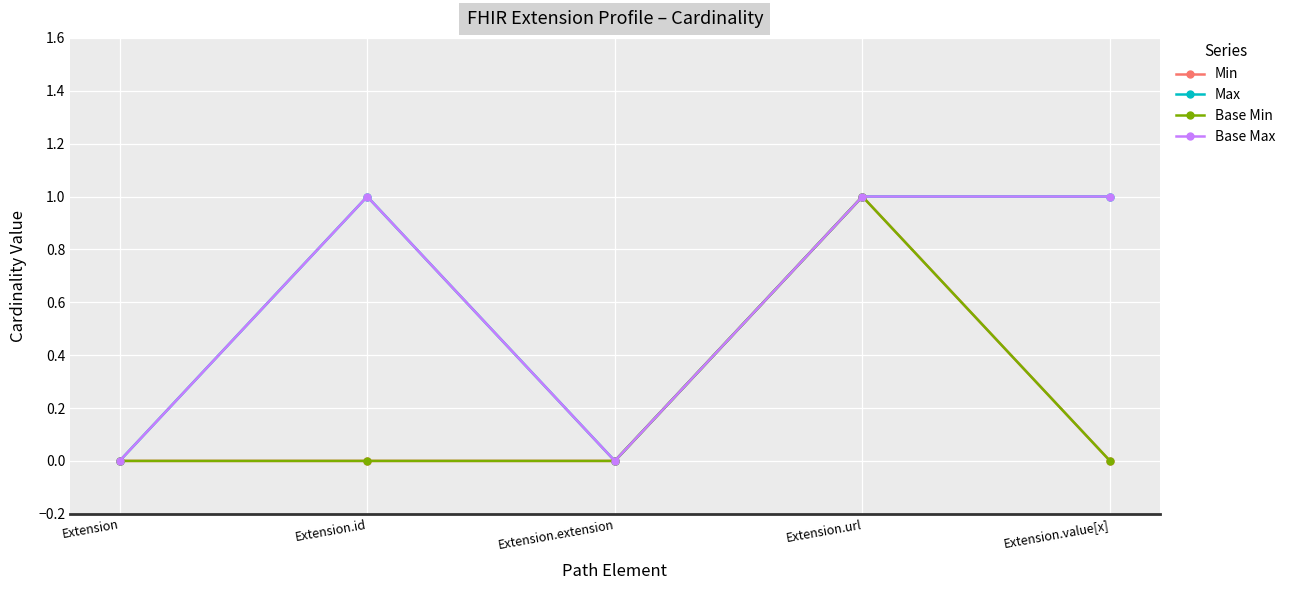

Does the chart have visible grid lines?

Yes